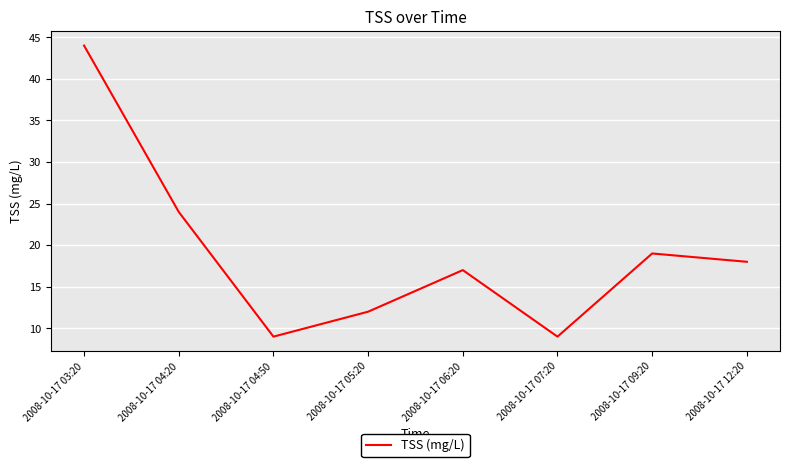

What is the greatest value displayed?

44